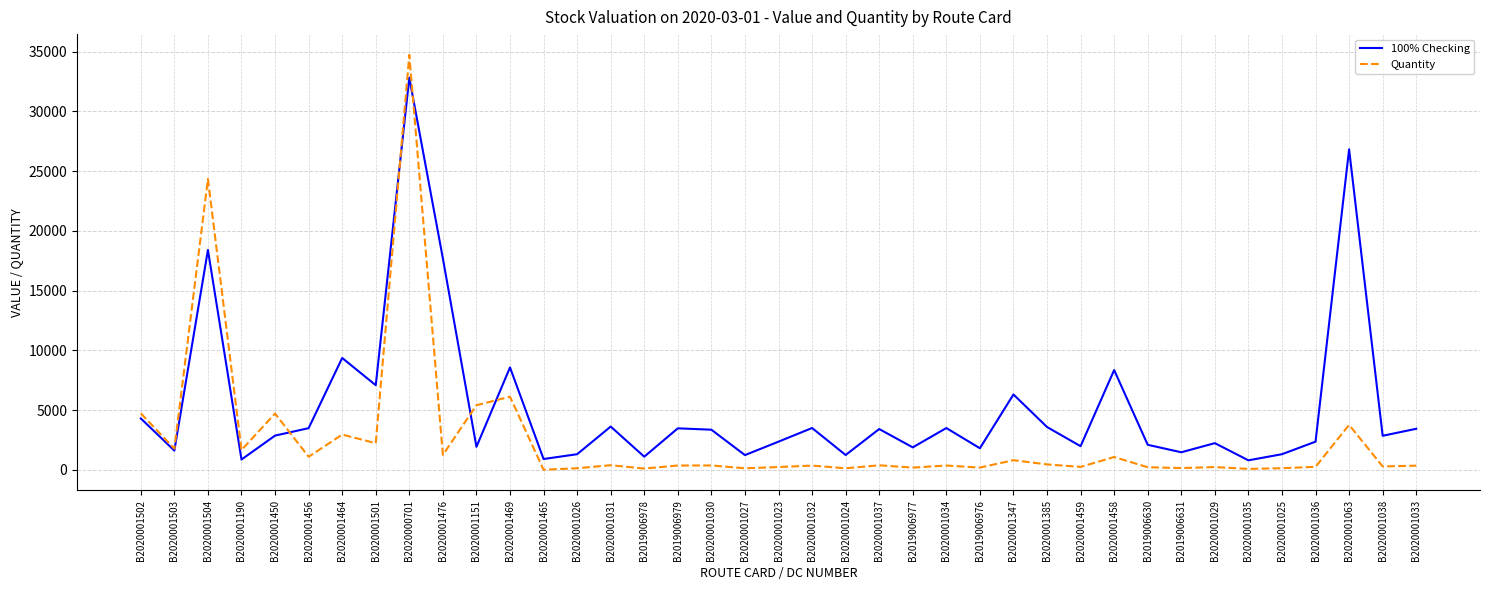

Is it true that 100% Checking equals 17694.5 at B2020001476?

True